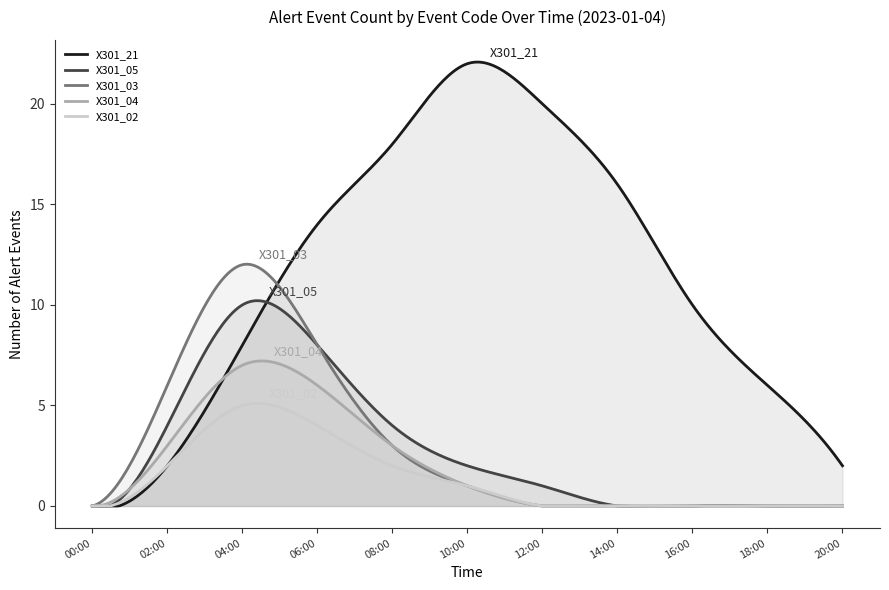

List the series in order of their peak value, highest first.

X301_21, X301_03, X301_05, X301_04, X301_02